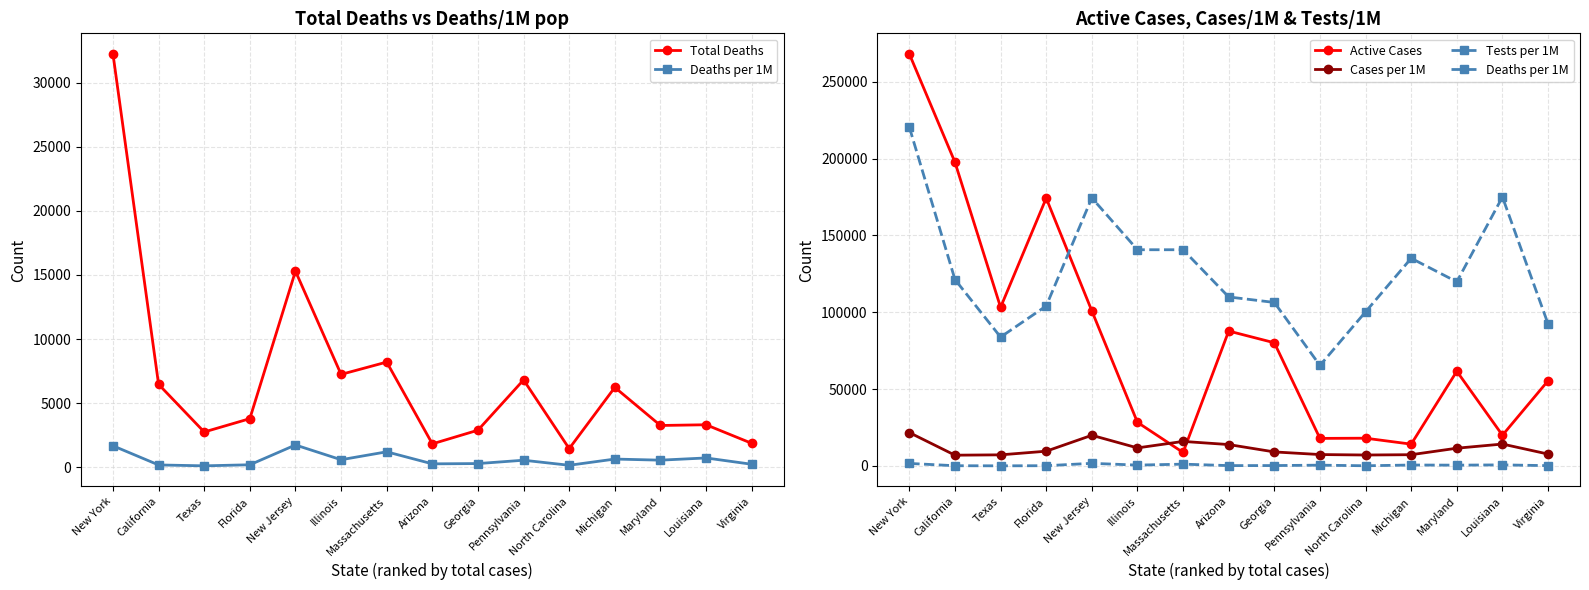

List the series in order of their peak value, lowest first.

Deaths per 1M, Cases per 1M, Total Deaths, Tests per 1M, Active Cases